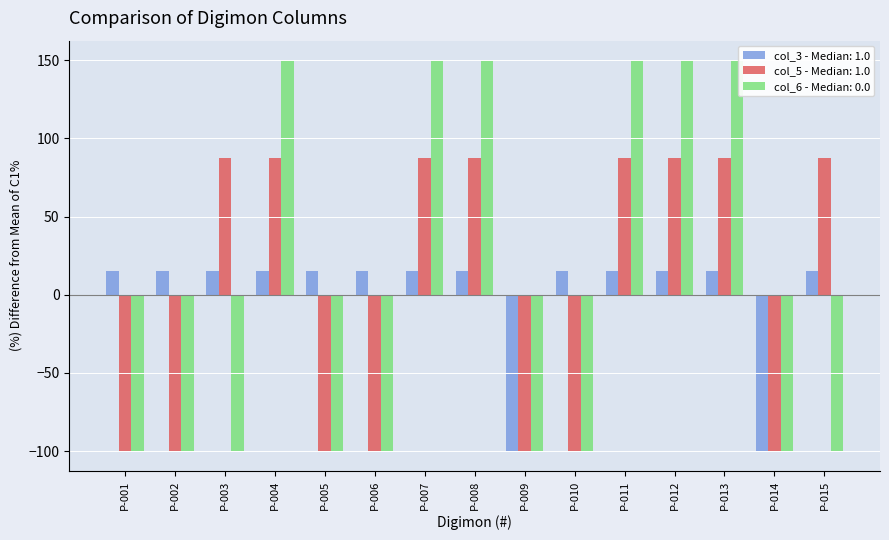

Which series changed the most between P-005 and P-011?

col_6 - Median: 0.0